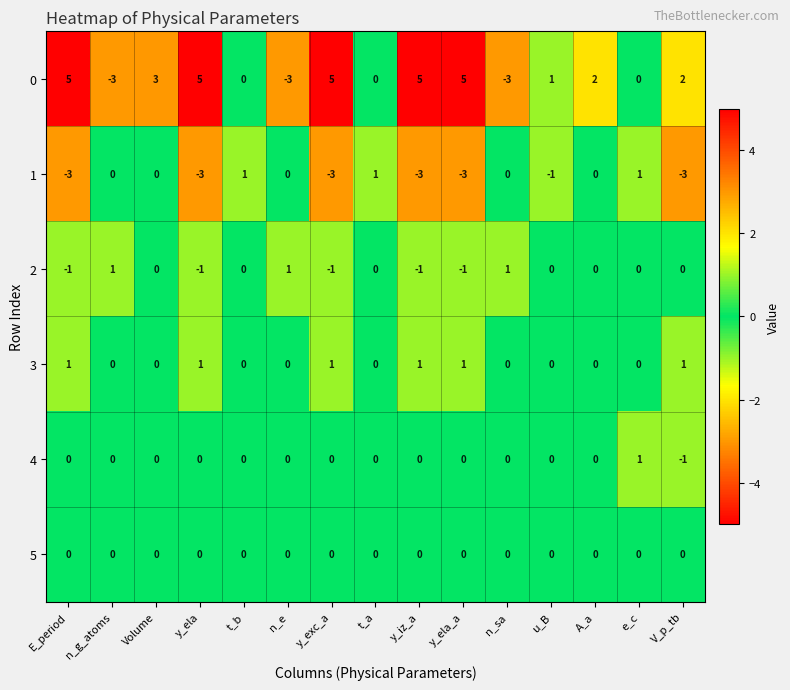

The value of 2 at Volume is -1. True or false?

False